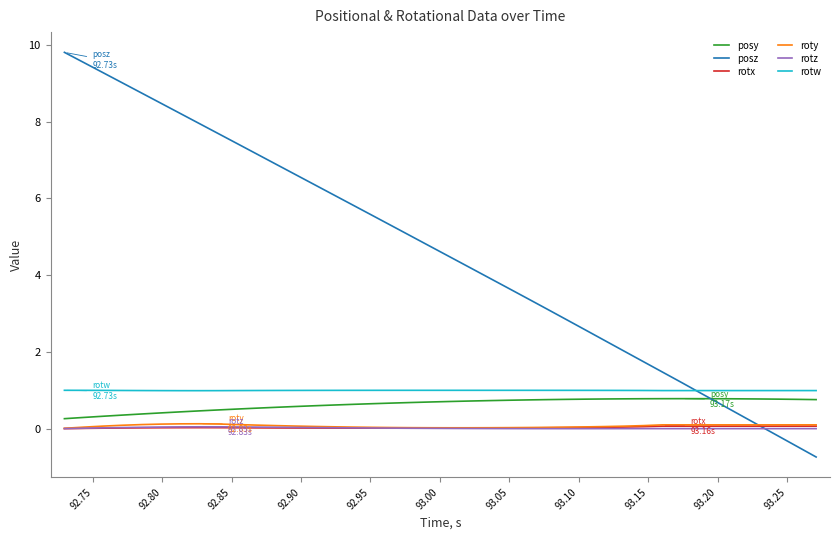

Which series has the largest total across all categories?

posz